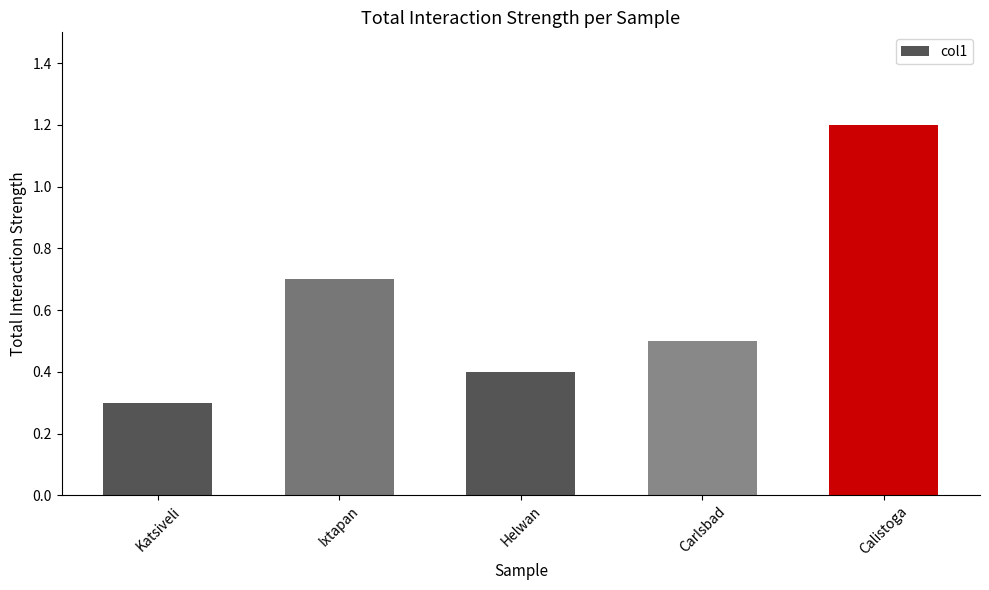

Reading left to right, list all the values displayed in this chart.

0.3	0.7	0.4	0.5	1.2